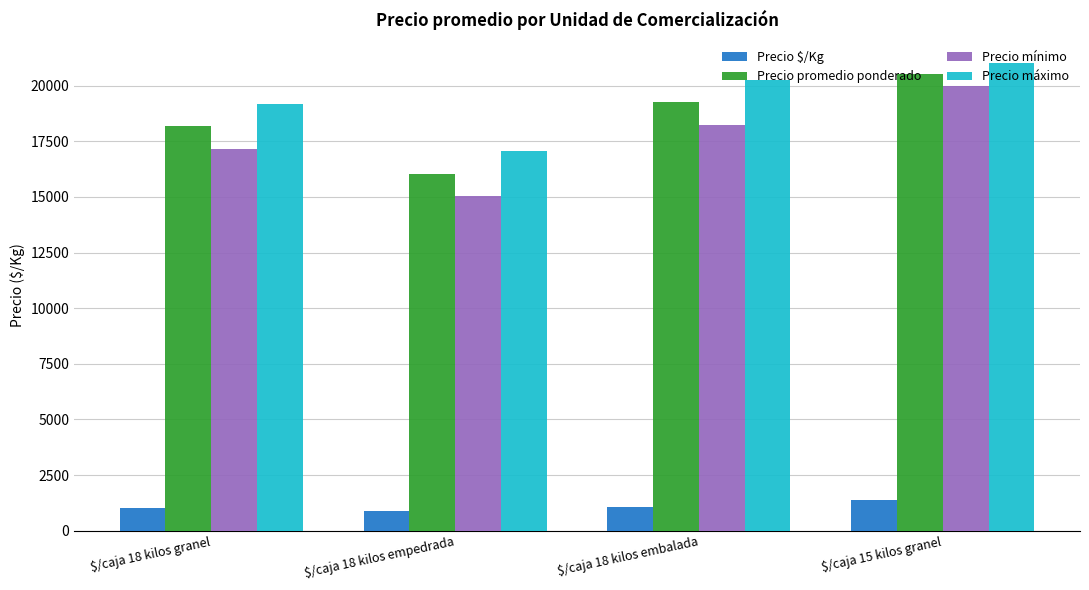

At which label is Precio mínimo closest to 17521?

$/caja 18 kilos granel